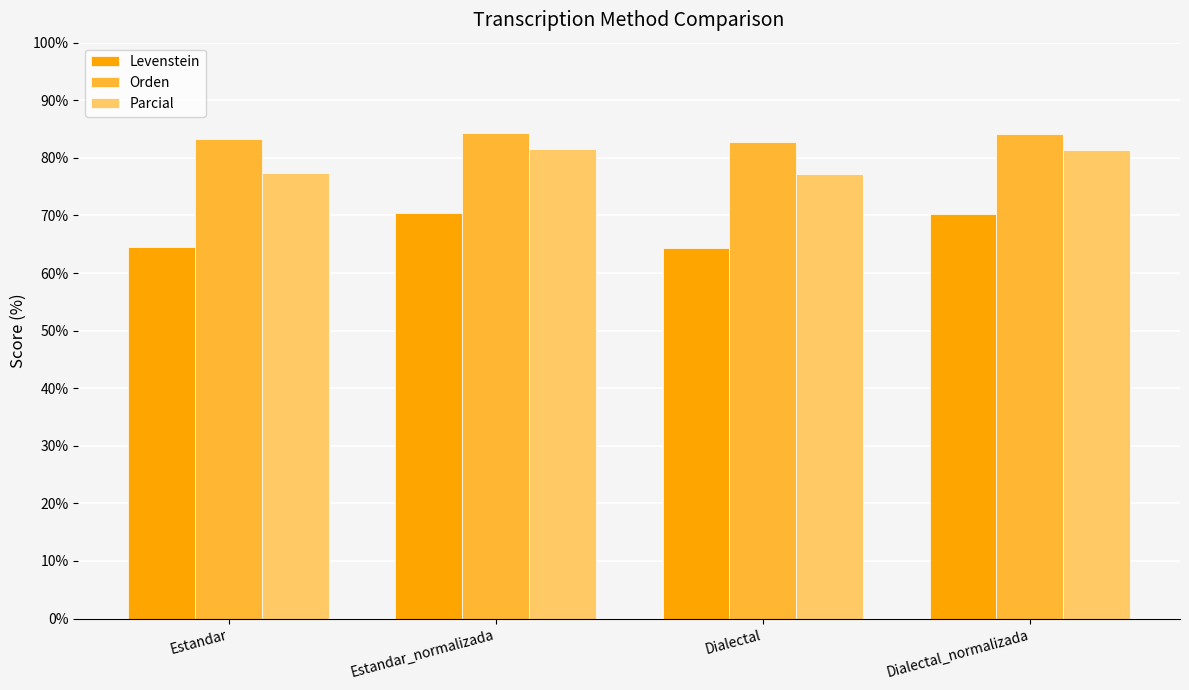

Which series has the largest total across all categories?

Orden